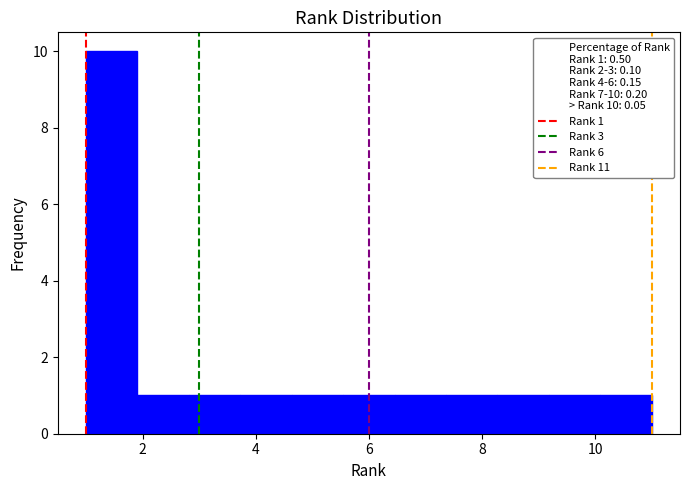

Which range on the x-axis has the tallest bar?

1.0 to 2.0